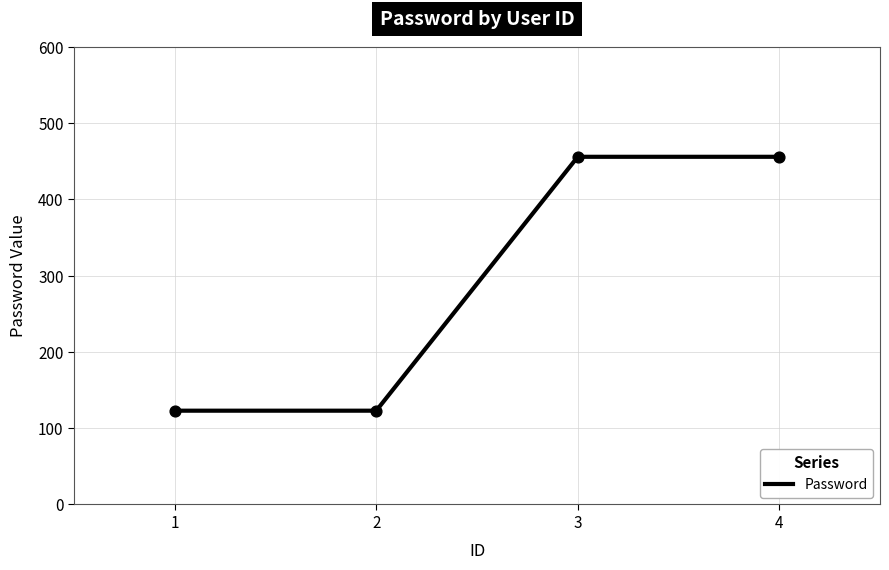

What is the change in value from 1 to 4?

+333